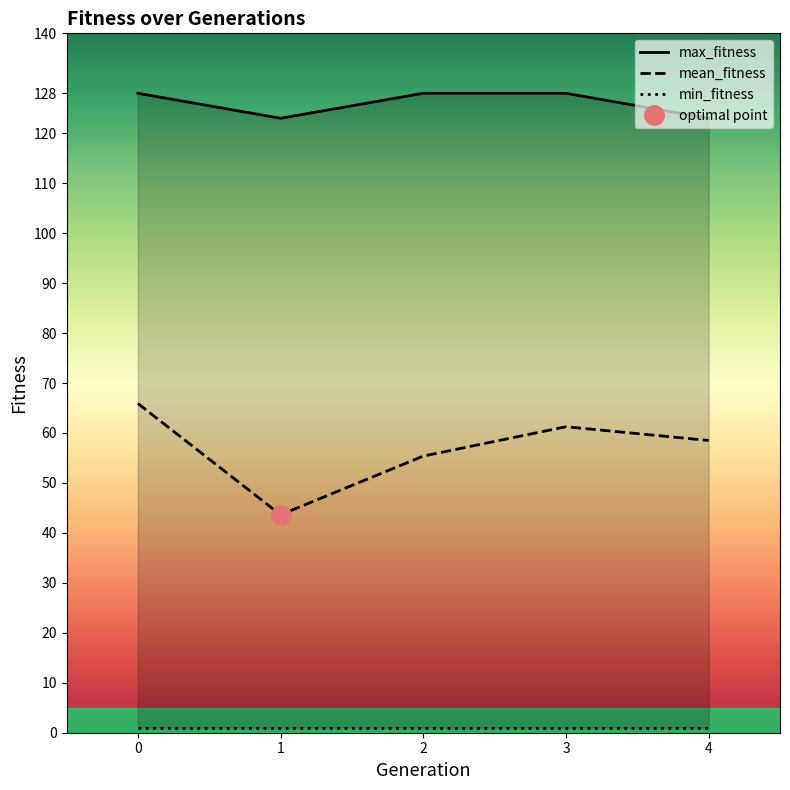

True or false: mean_fitness has a value of 58.5 at 4.

True